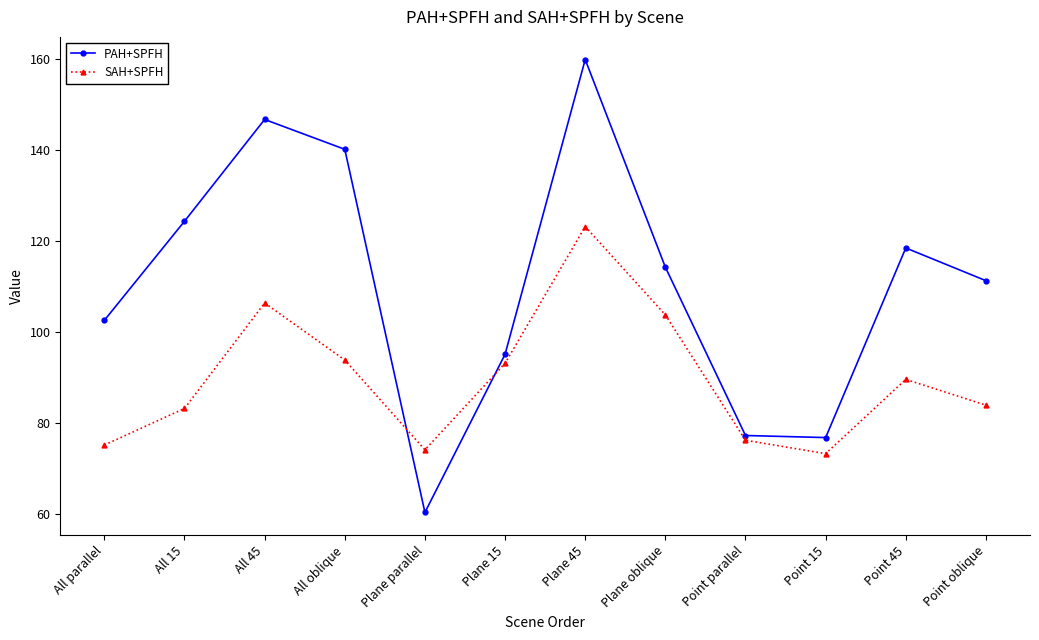

Rank the series by their average value, from lowest to highest.

SAH+SPFH, PAH+SPFH